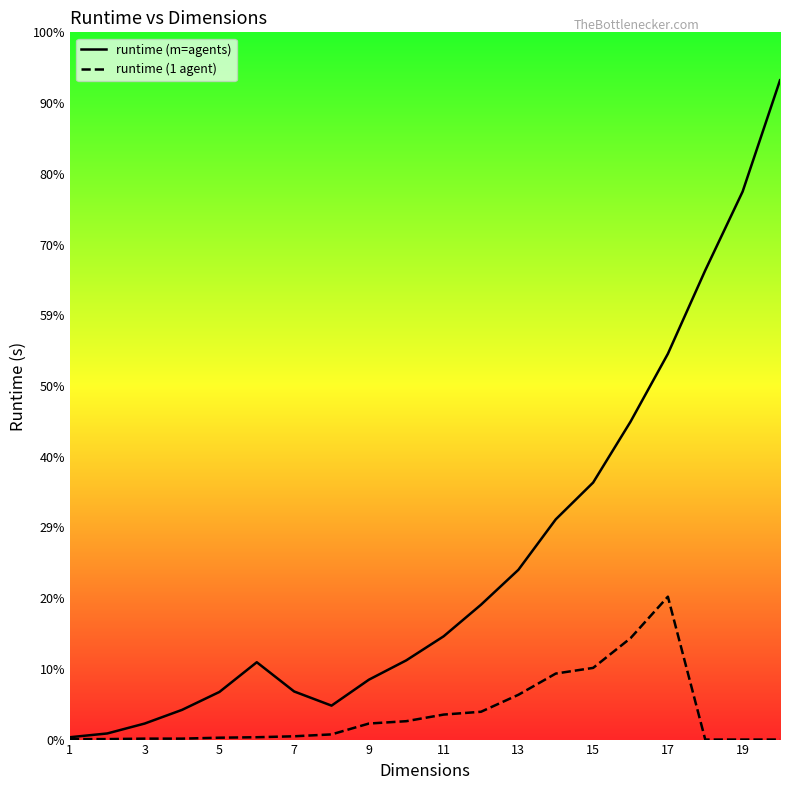

The runtime (m=agents) series shows 0.1 at 5. True or false?

True